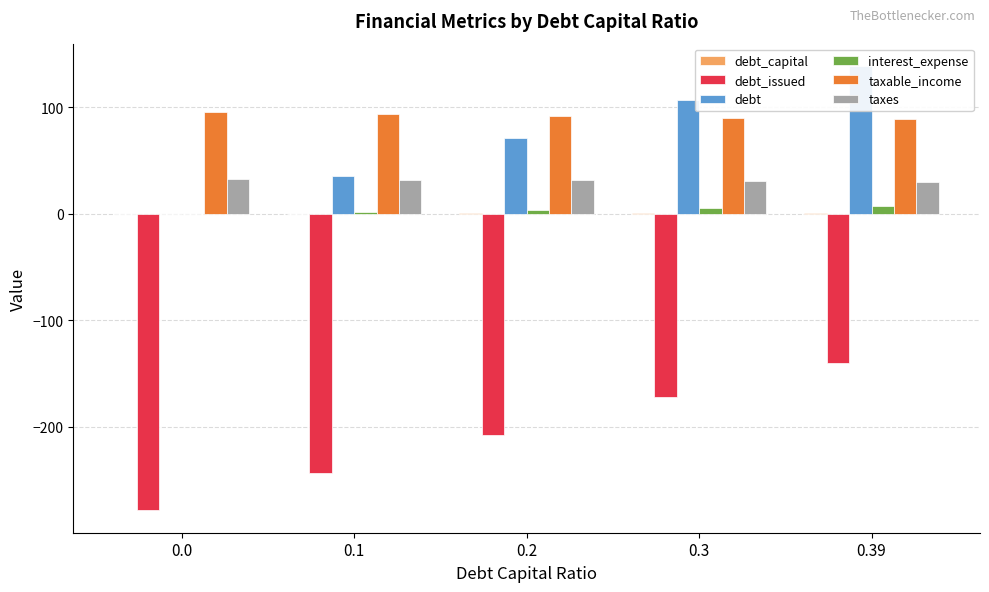

At 0.1, list the series in order from smallest to largest.

debt_issued, debt_capital, interest_expense, taxes, debt, taxable_income